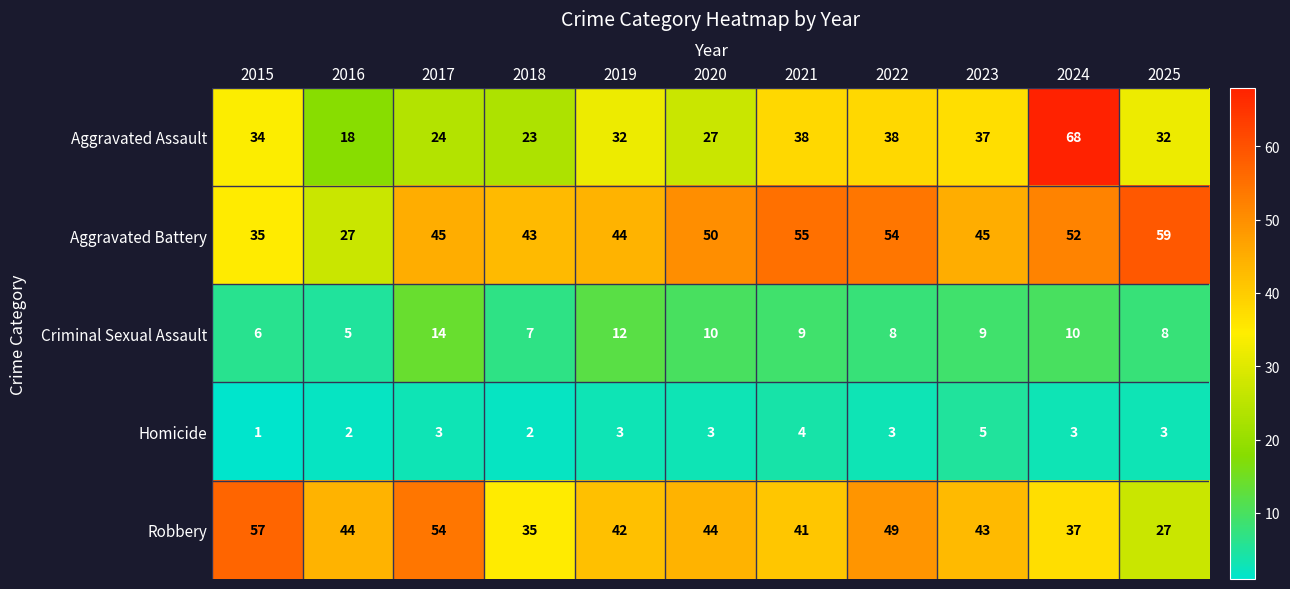

What is the greatest value displayed?

68